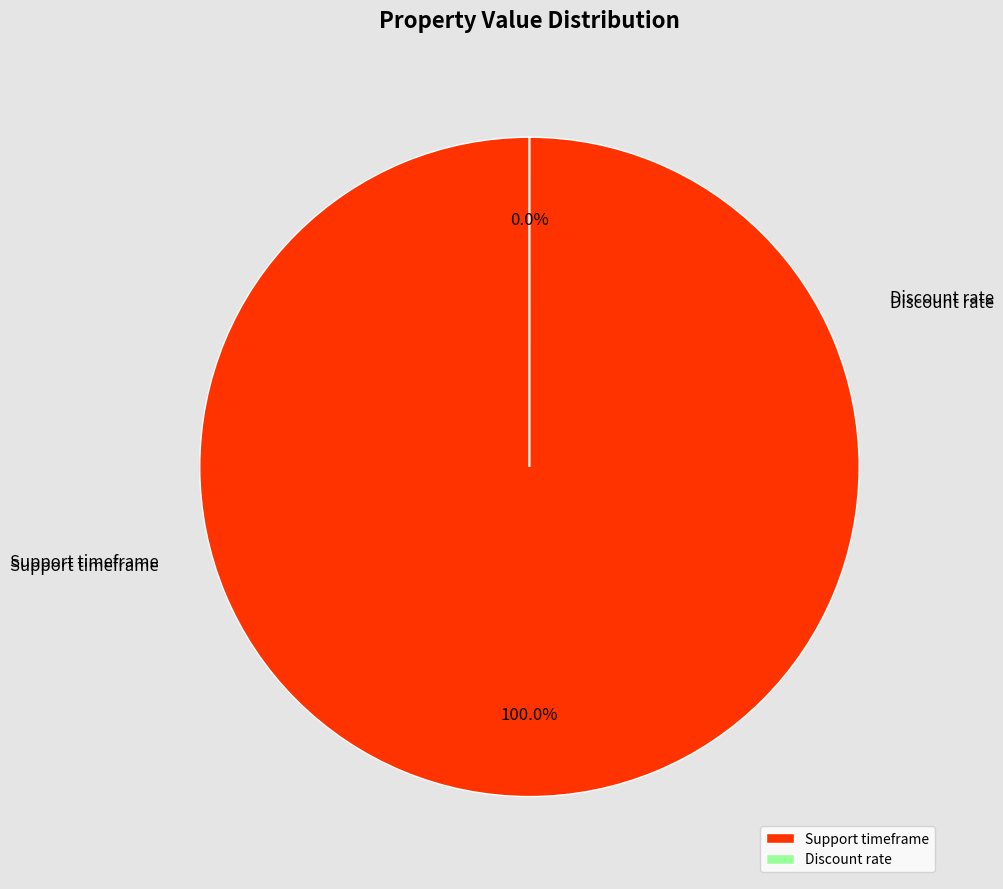

Is Support timeframe the majority of the pie?

Yes